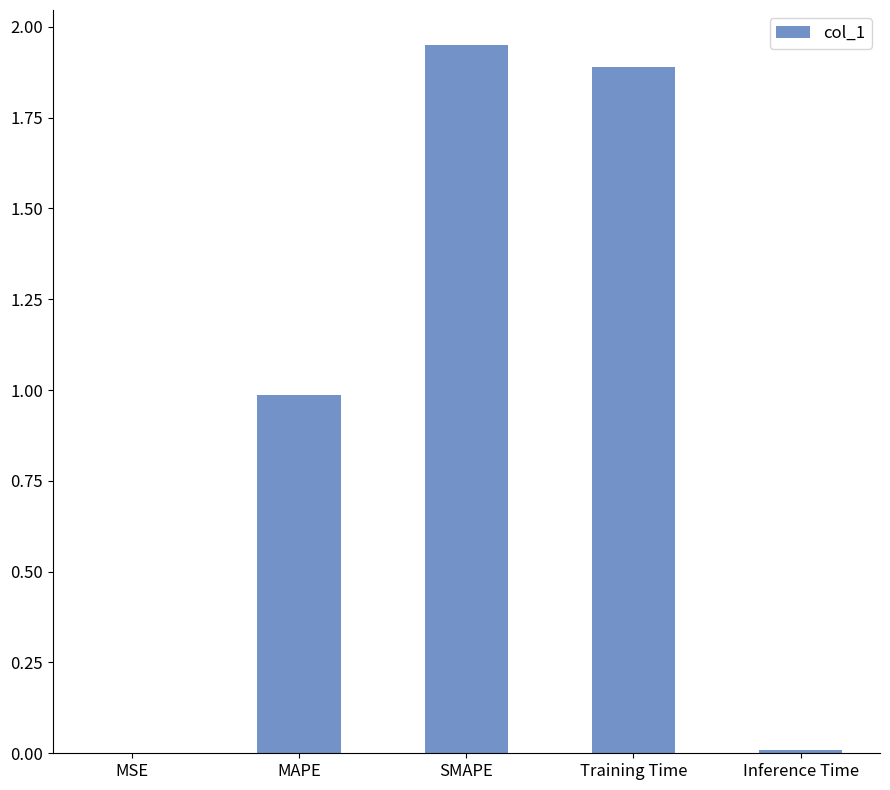

What is the change in value from MAPE to SMAPE?

+1.0